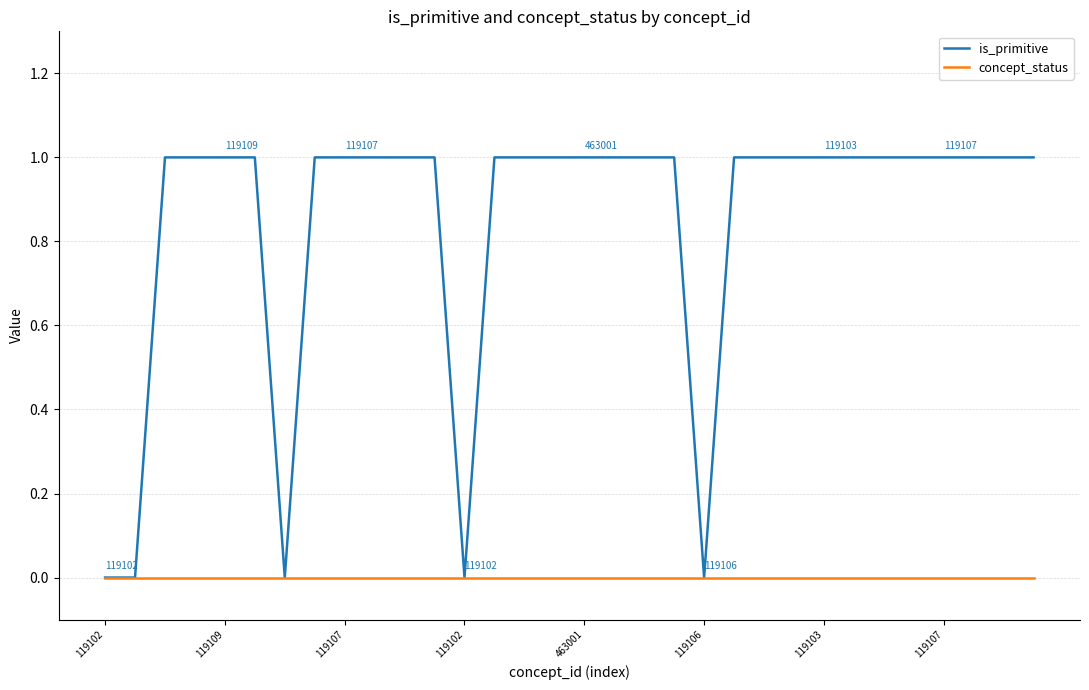

Which series has the largest range (max minus min)?

is_primitive